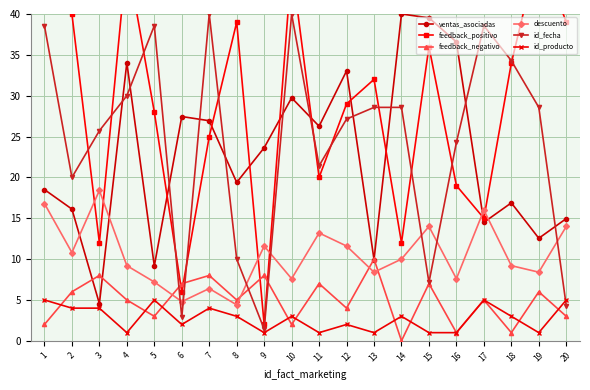

The id_fecha series shows 7.2 at 16. True or false?

False